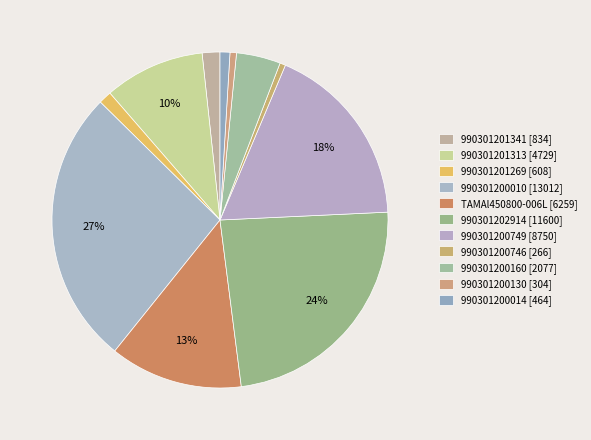

What is the change in value from 990301200746 to 990301200014?

+198.4